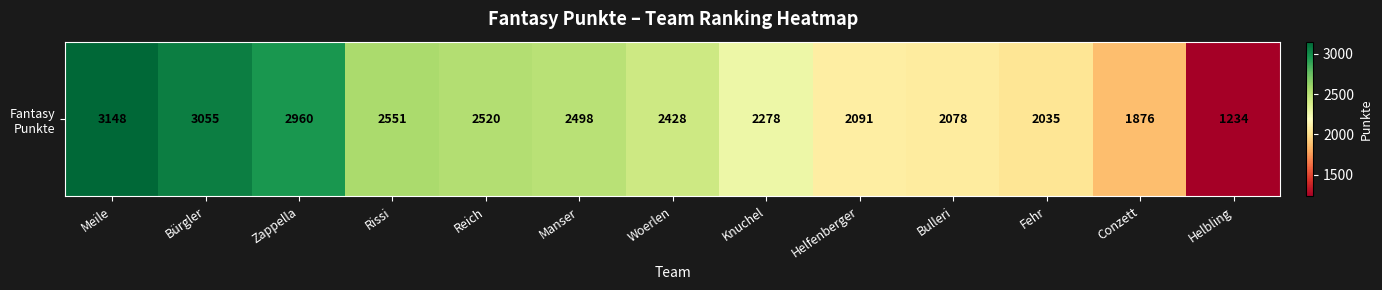

Approximately how many times larger is the value at Woerlen compared to Helbling?

2.0